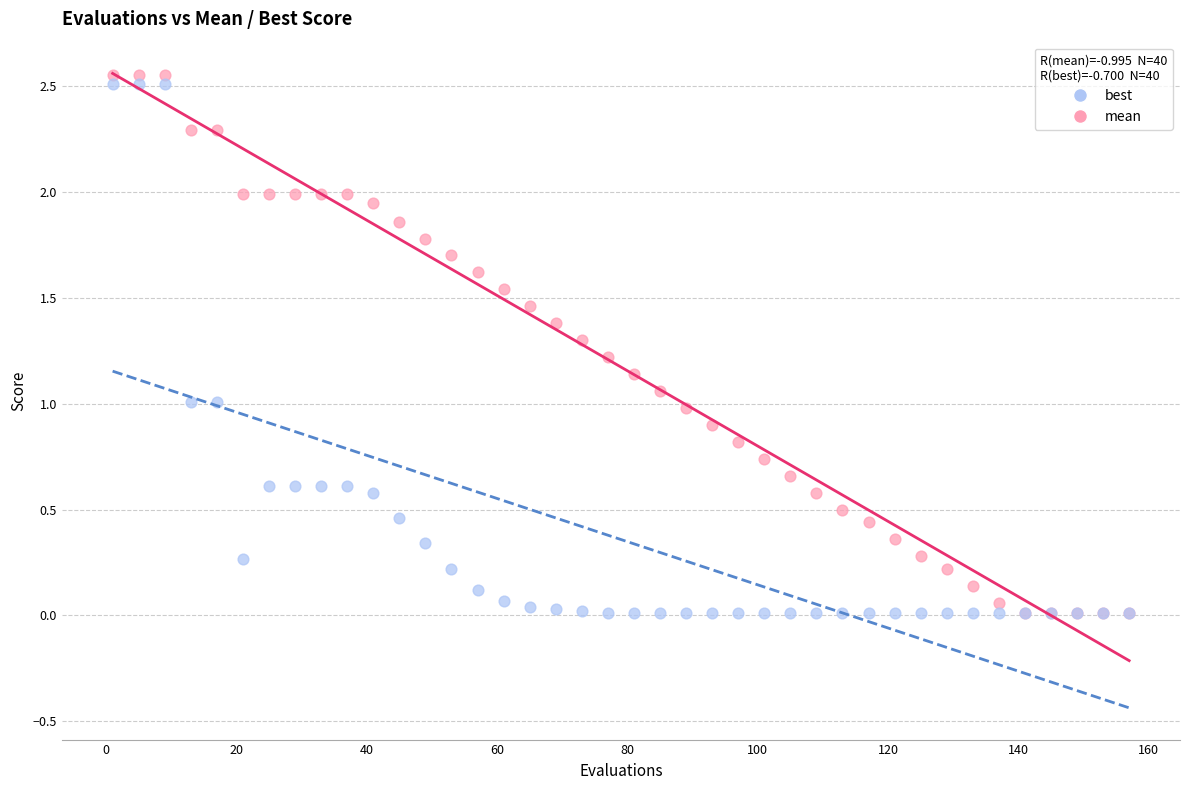

Which series has the largest Y range (max minus min)?

mean